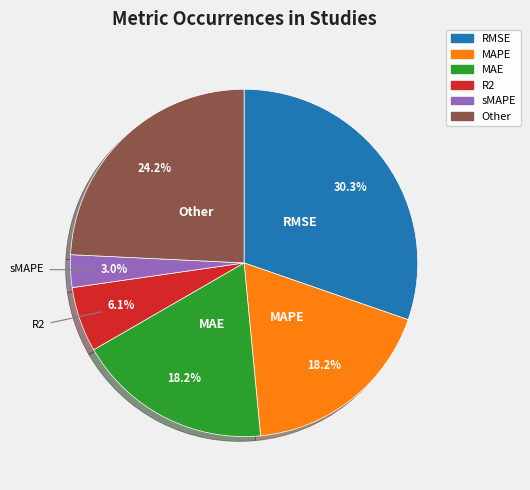

Is there any slice that represents more than half of the pie?

No